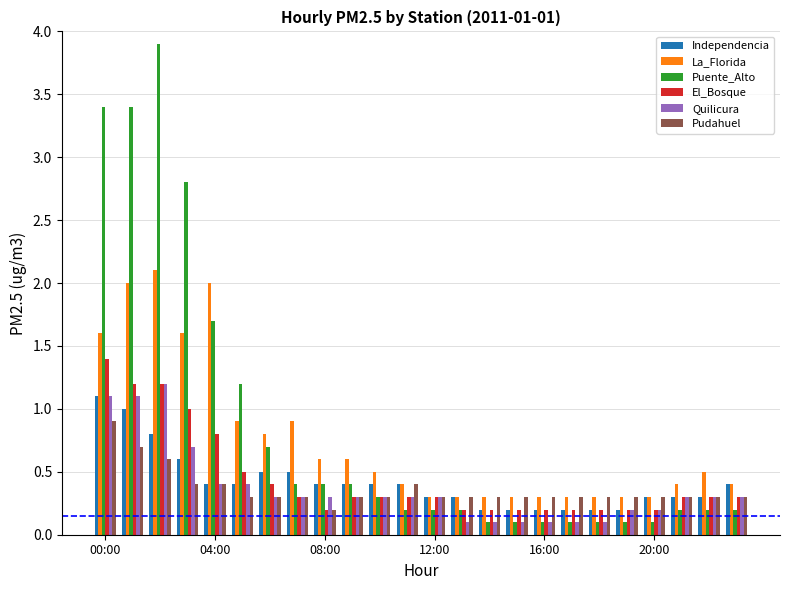

What are all the series names shown in the legend?

Independencia, La_Florida, Puente_Alto, El_Bosque, Quilicura, Pudahuel